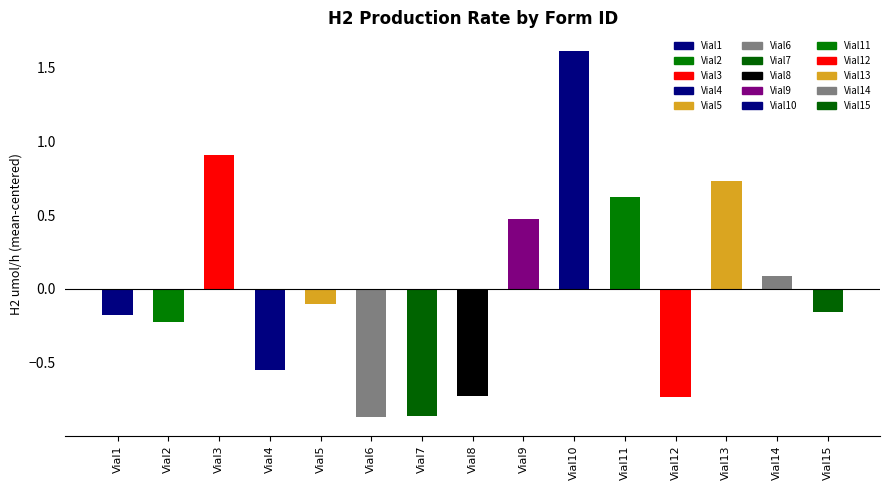

How many bars are there in total?

15